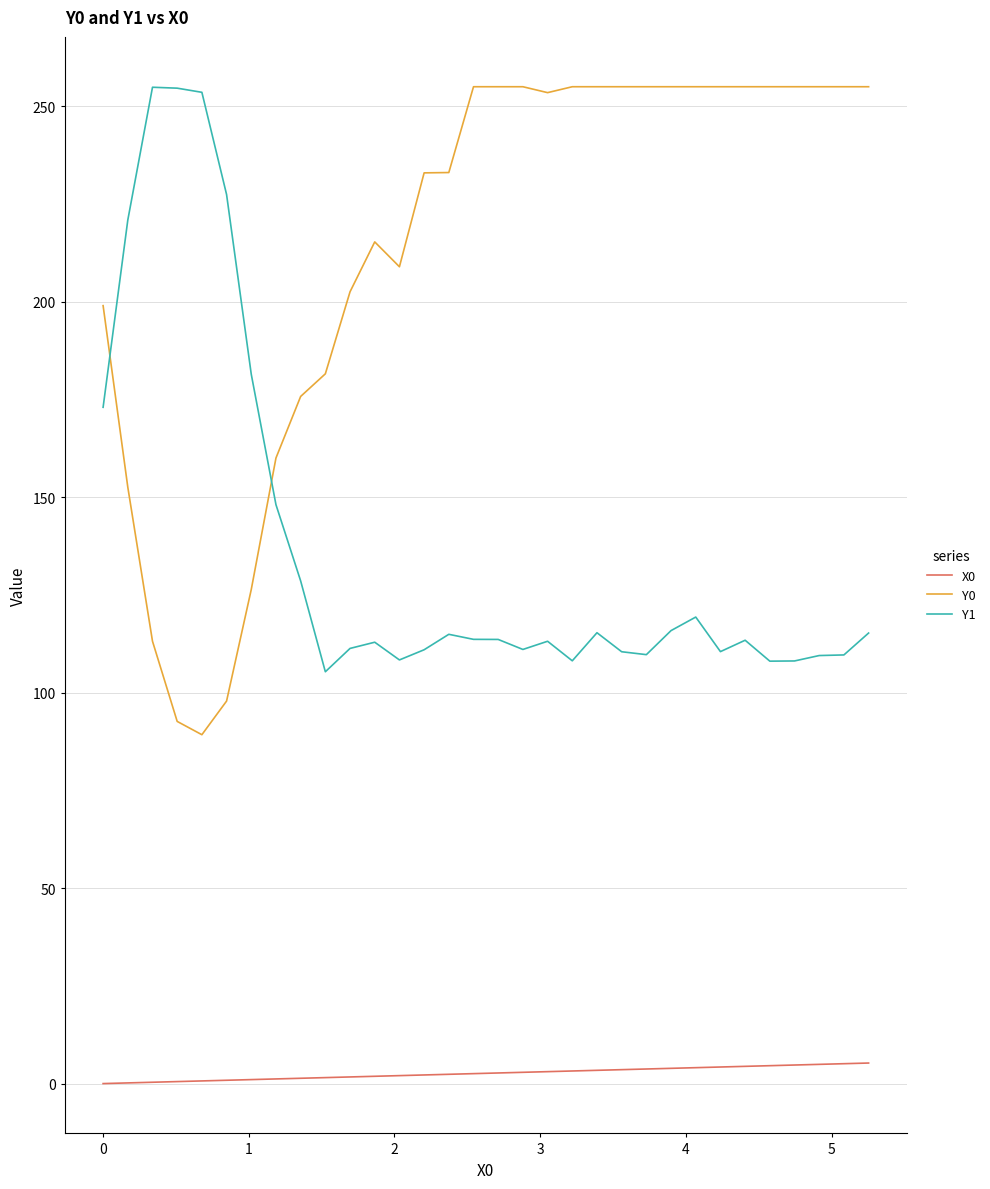

What is the difference between the maximum and minimum values in the Y1 series?

149.5